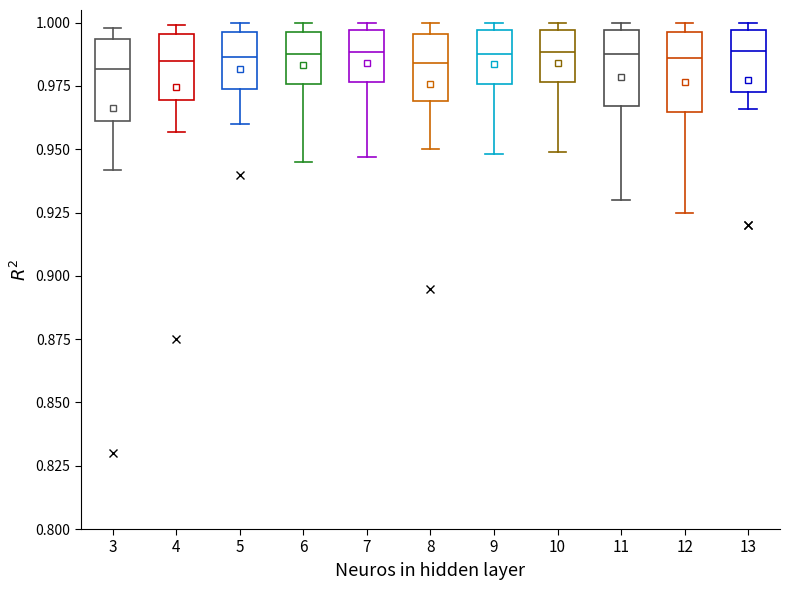

Reading left to right, read every box against the y-axis: the position of its median line, the range the box covers, and the ends of its whiskers. The values are not printed on the chart, so give them approximately, as read against the axis.

3: median 0.980, box 0.960 to 0.995, whiskers 0.940 to 1.000
4: median 0.985, box 0.970 to 0.995, whiskers 0.955 to 1.000
5: median 0.985, box 0.975 to 0.995, whiskers 0.960 to 1.000
6: median 0.990, box 0.975 to 0.995, whiskers 0.945 to 1.000
7: median 0.990, box 0.975 to 0.995, whiskers 0.945 to 1.000
8: median 0.985, box 0.970 to 0.995, whiskers 0.950 to 1.000
9: median 0.990, box 0.975 to 0.995, whiskers 0.950 to 1.000
10: median 0.990, box 0.975 to 0.995, whiskers 0.950 to 1.000
11: median 0.990, box 0.965 to 0.995, whiskers 0.930 to 1.000
12: median 0.985, box 0.965 to 0.995, whiskers 0.925 to 1.000
13: median 0.990, box 0.975 to 0.995, whiskers 0.965 to 1.000